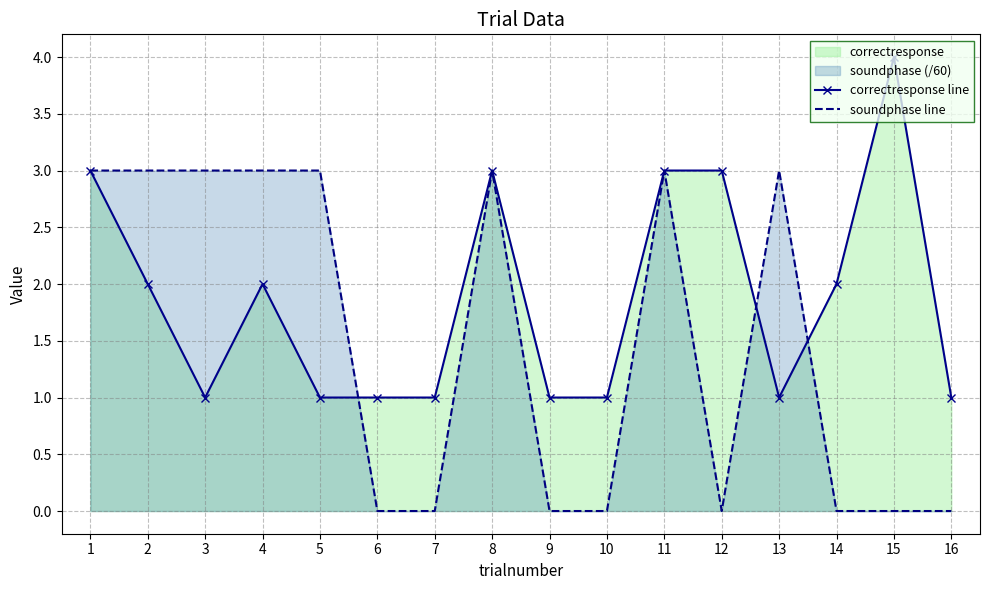

Count the number of categories in the chart.

16